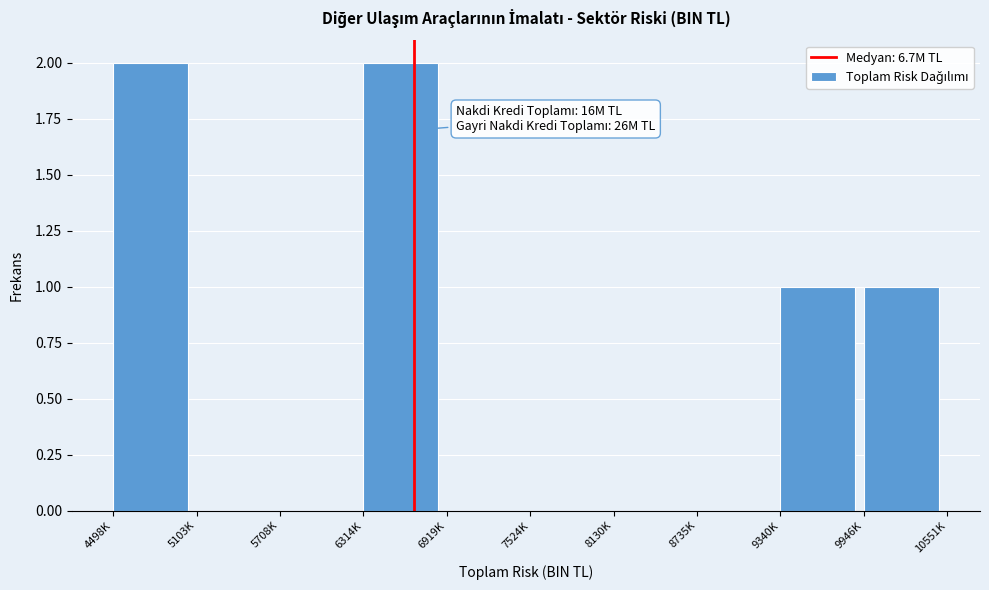

Reading left to right, what are all the values shown in this chart?

4498K=2	5103K=0	5708K=0	6314K=2	6919K=0	7524K=0	8130K=0	8735K=0	9340K=1	9946K=1